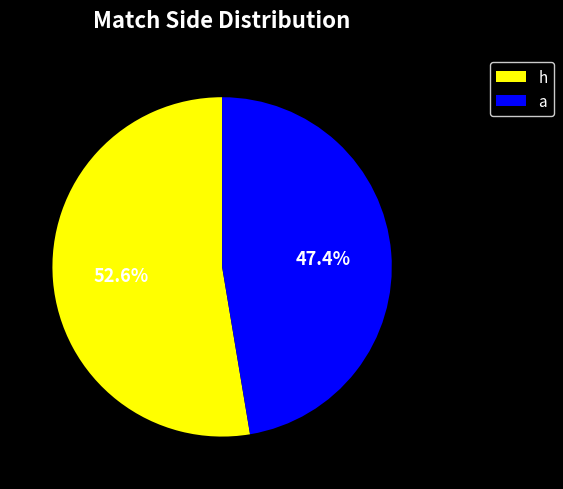

Is it true that h is 46% of the pie?

False